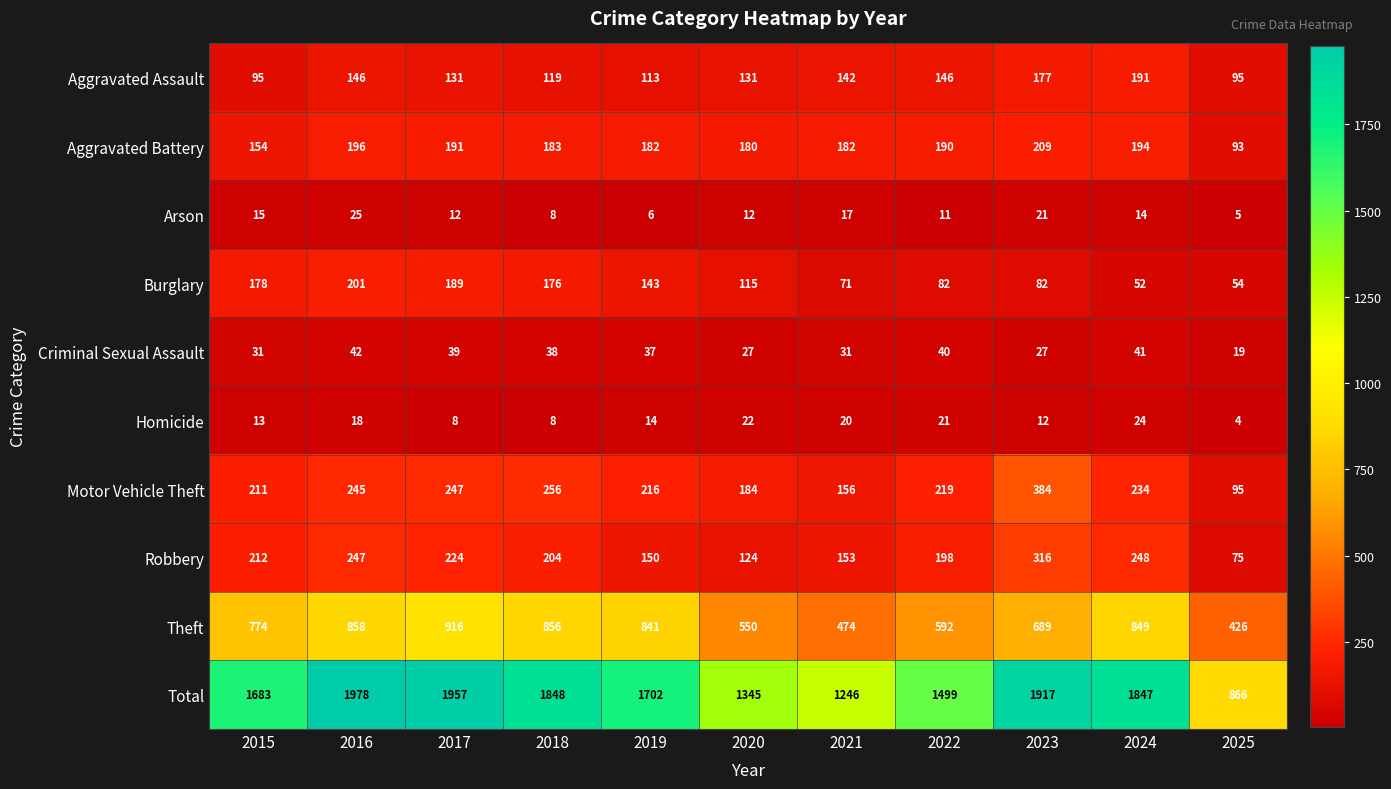

True or false: Aggravated Assault has a value of 255 at 2021.

False